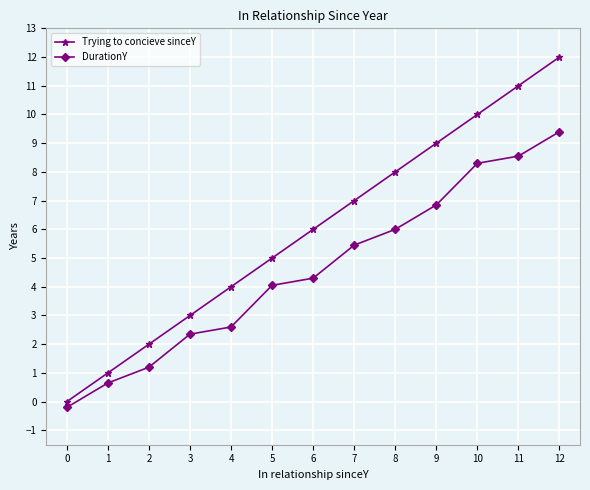

True or false: DurationY and Trying to concieve sinceY cross at least once.

False